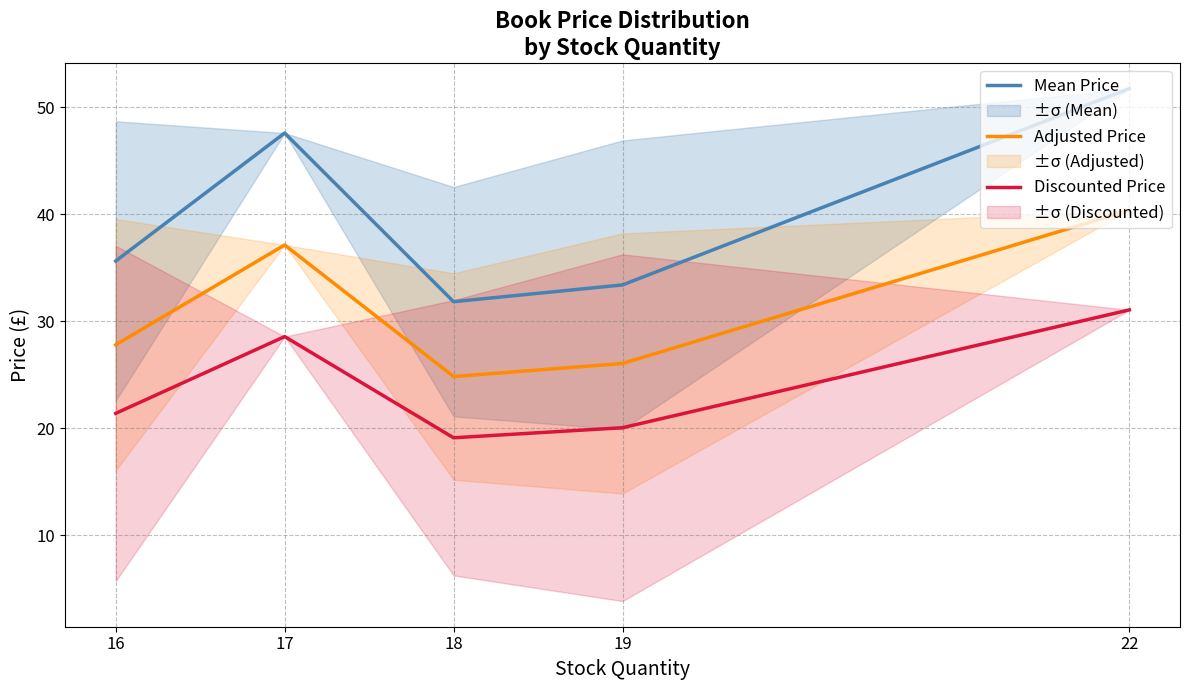

Reading left to right, list all the values displayed in this chart.

Mean Price: 35.6	47.6	31.8	33.4	51.8
Adjusted Price: 27.8	37.1	24.8	26.1	40.4
Discounted Price: 21.4	28.6	19.1	20.0	31.1